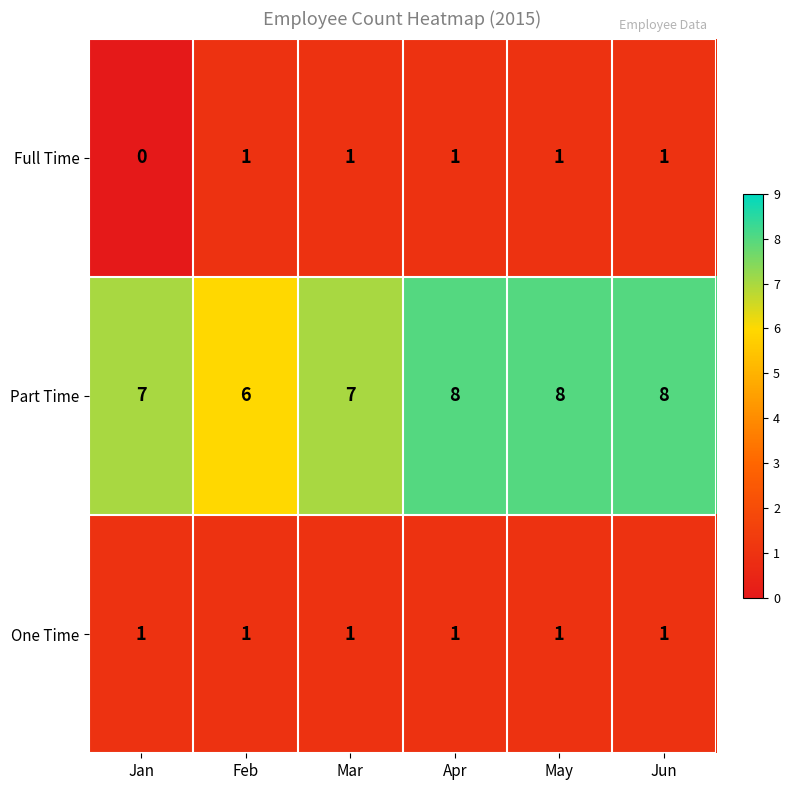

Reading left to right, list all the values displayed in this chart.

Full Time: 0	1	1	1	1	1
Part Time: 7	6	7	8	8	8
One Time: 1	1	1	1	1	1